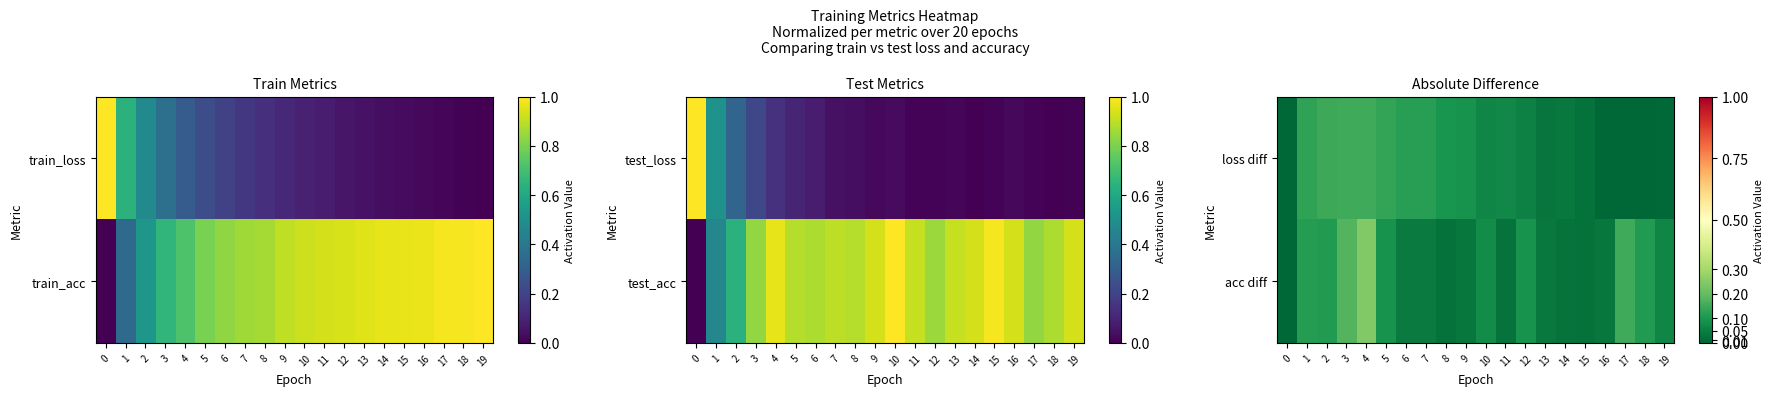

What is the spread (max minus min) of values at 7?

0.1